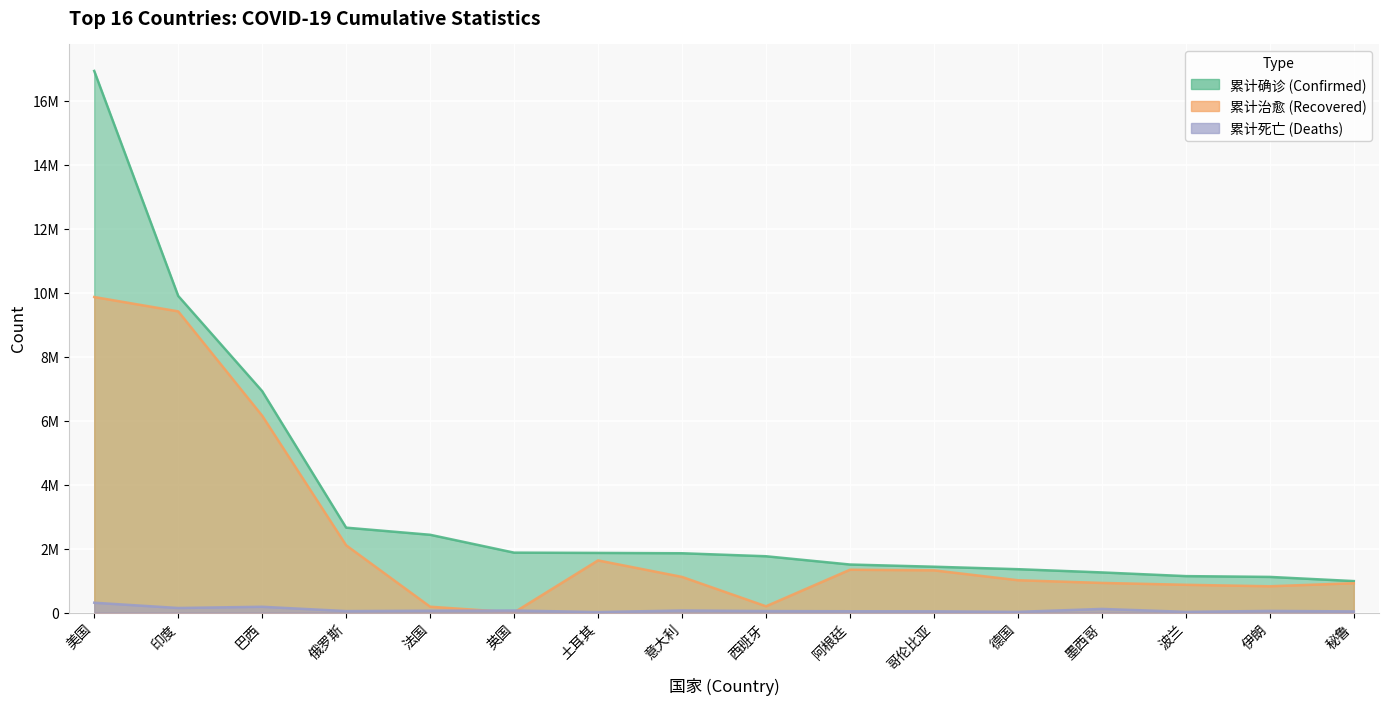

What is the difference between the 累计治愈 values at 墨西哥 and 巴西?

5230295